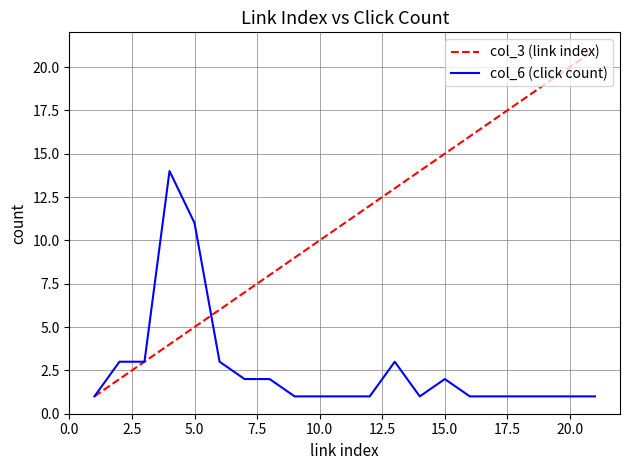

Which series has the largest total across all categories?

col_3 (link index)